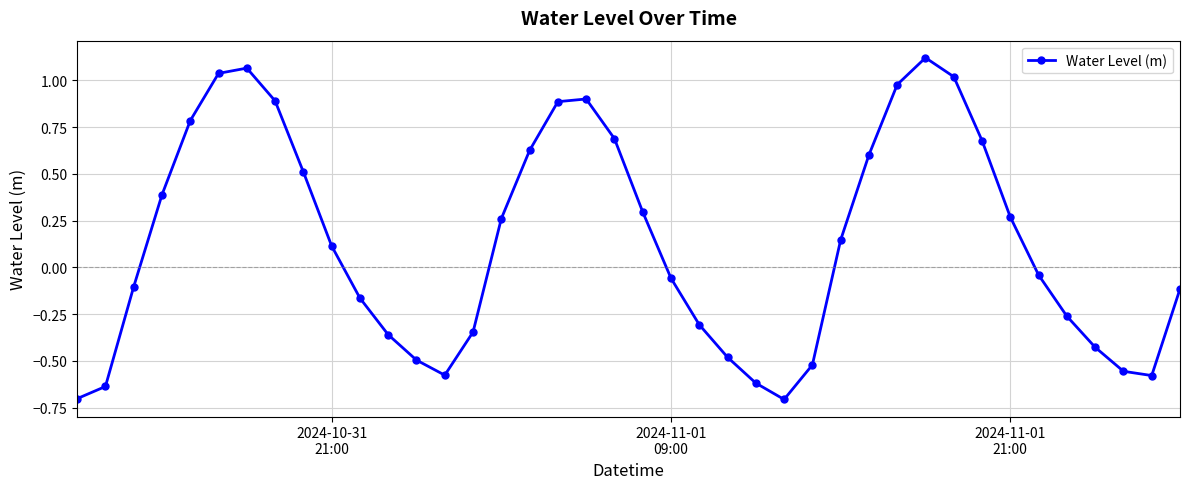

What is the difference between the maximum and minimum values?

1.8